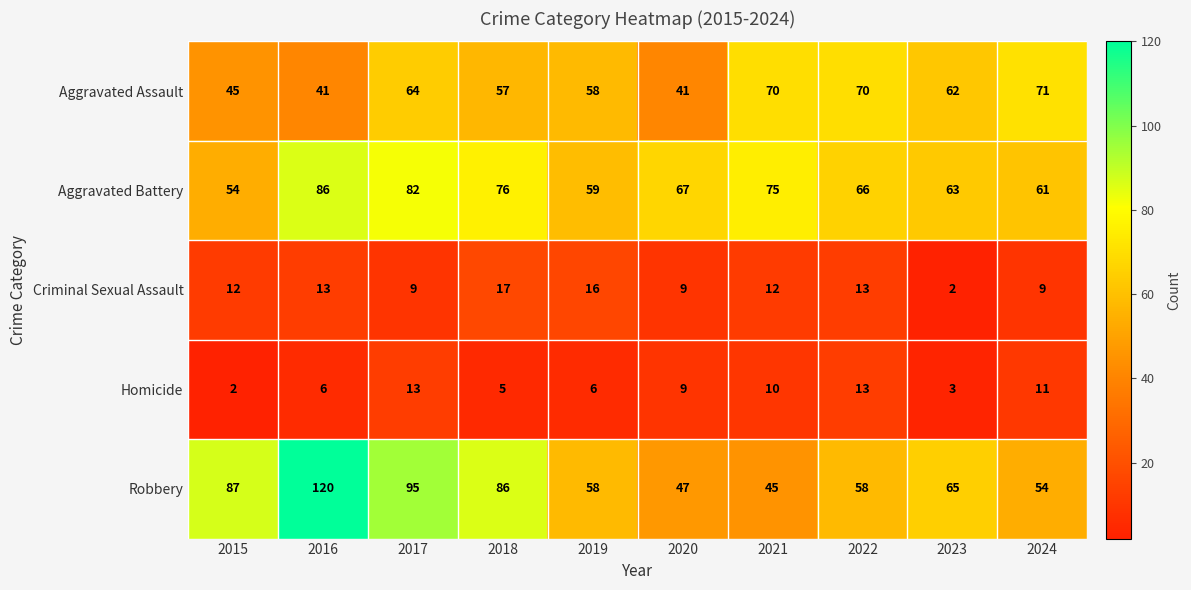

The Robbery series shows 65 at 2016. True or false?

False